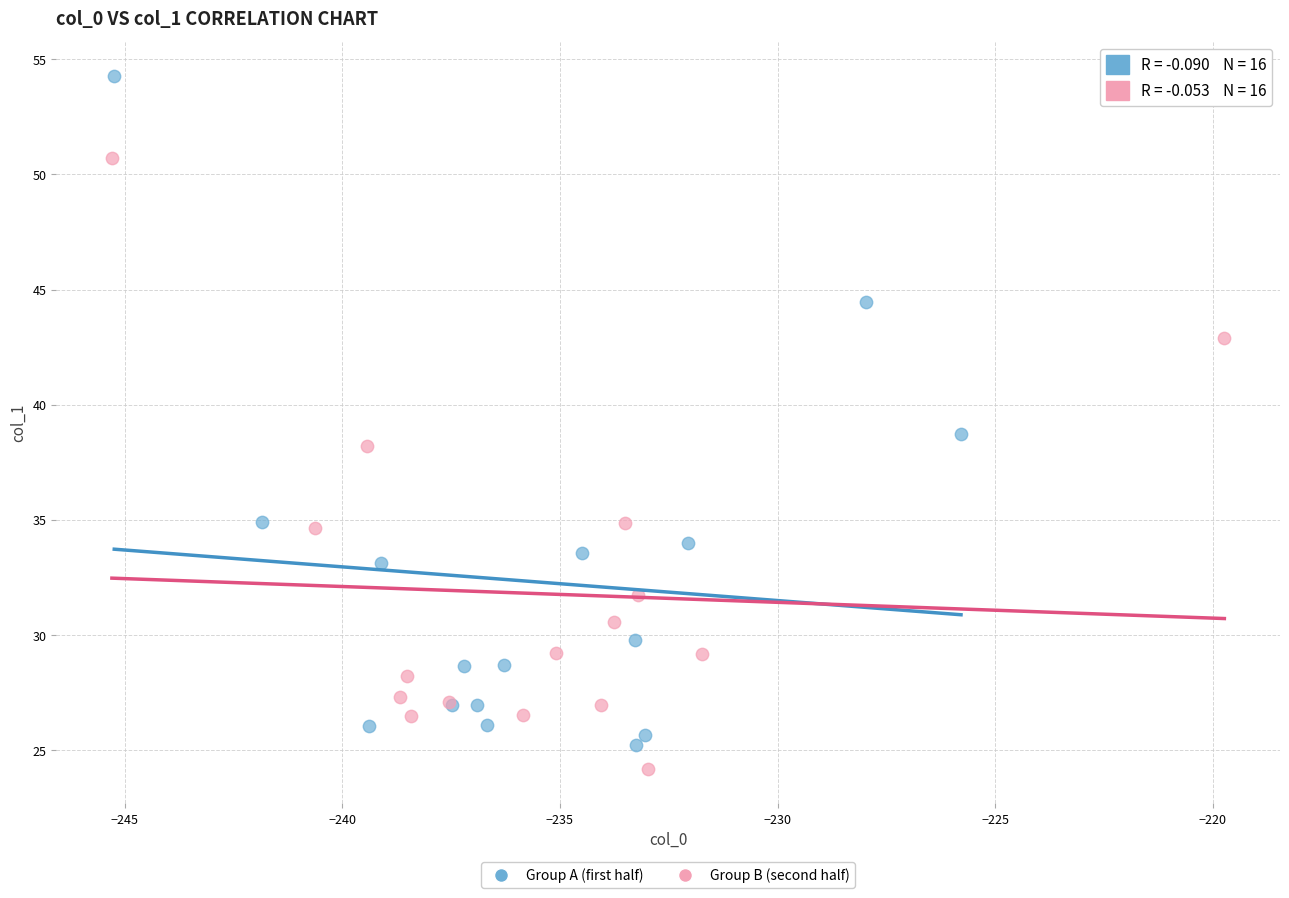

What are all the series names shown in the legend?

Group A (first half), Group B (second half)